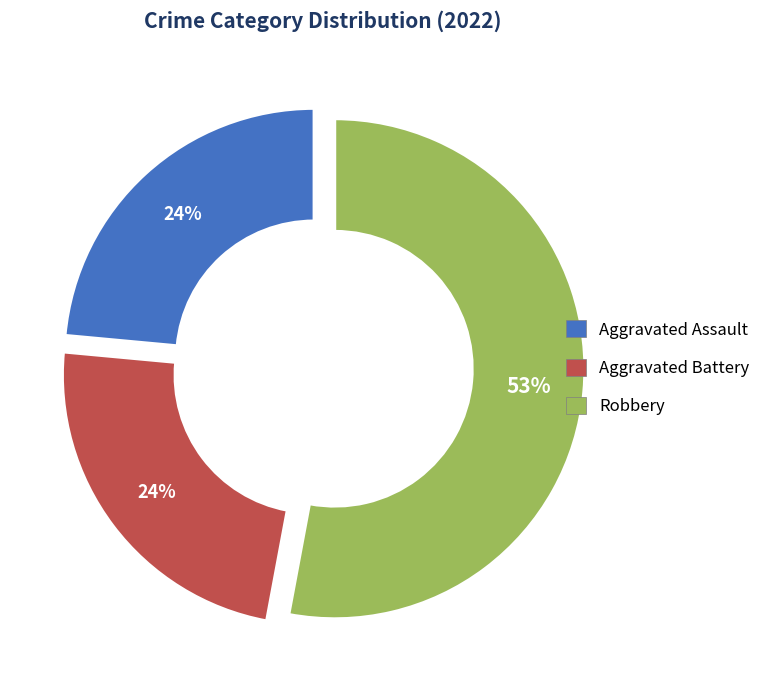

To the nearest percent, what is the average slice percentage?

33%